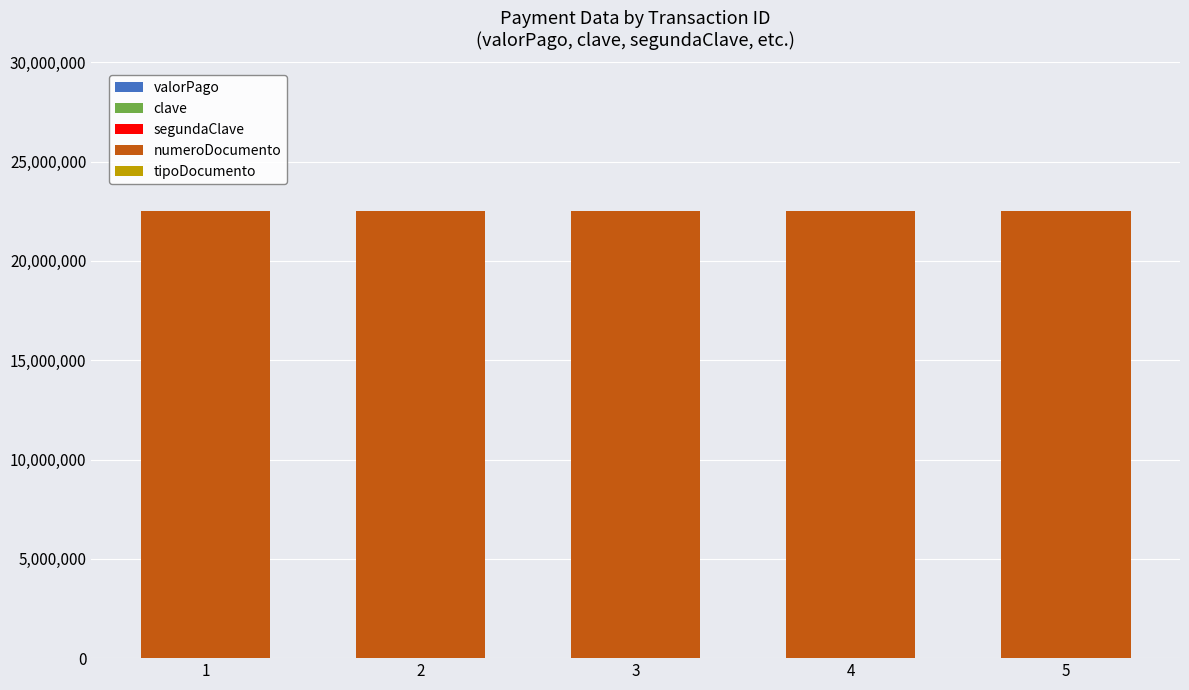

Read the numeroDocumento value at 2.

22493944